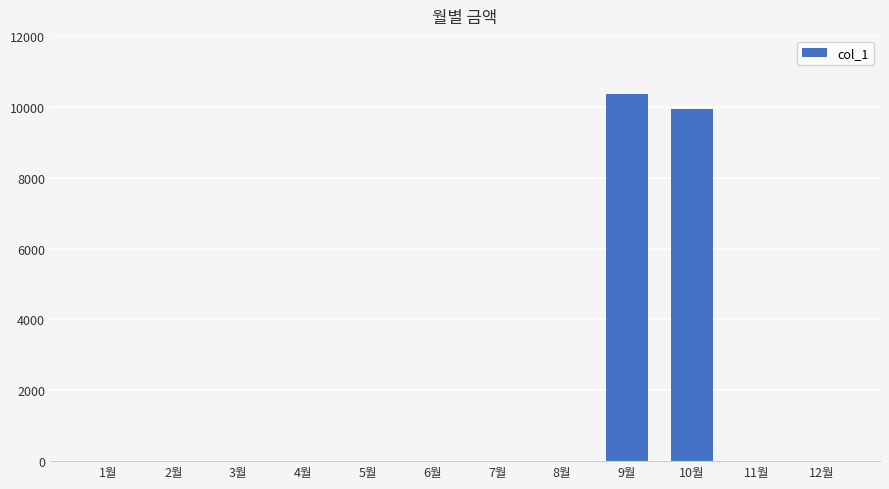

What is the maximum value shown in the chart?

10350